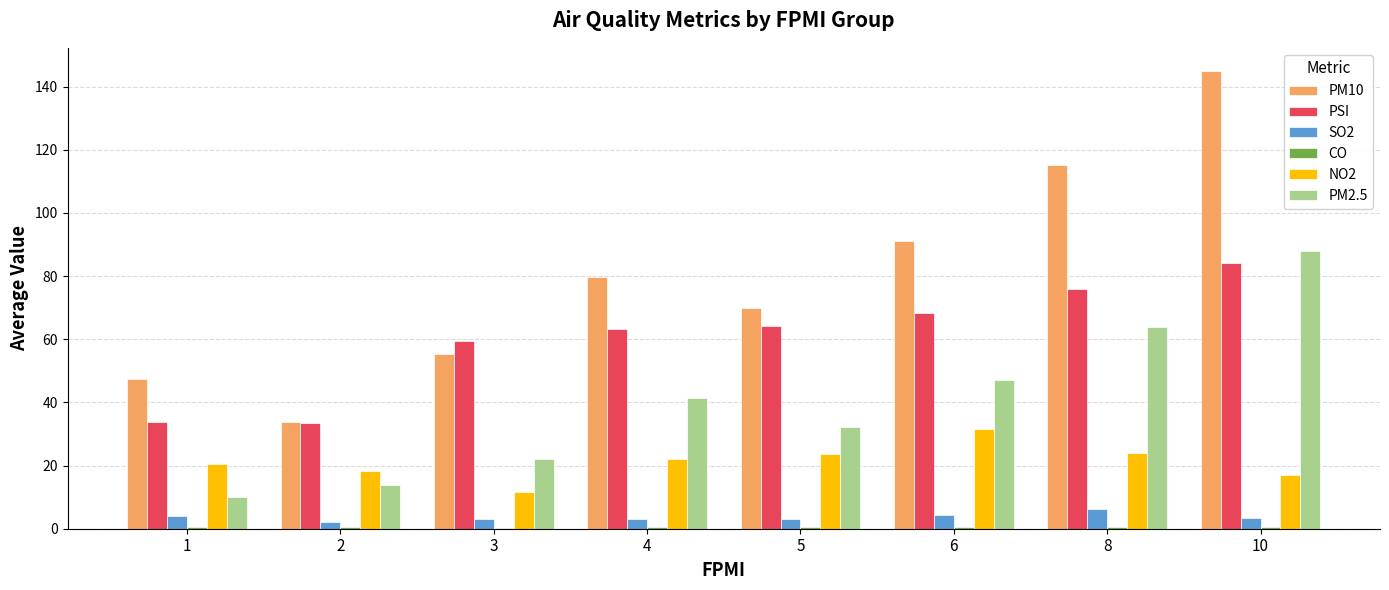

At which category does the chart reach its peak across all series?

10